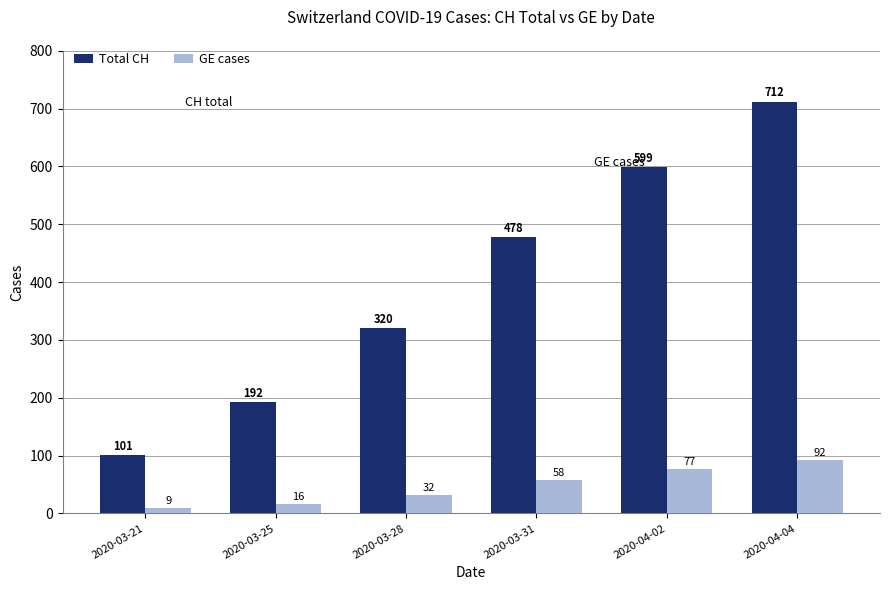

Reading right to left, list all the values displayed in this chart.

Total CH: 2020-04-04=712	2020-04-02=599	2020-03-31=478	2020-03-28=320	2020-03-25=192	2020-03-21=101
GE cases: 2020-04-04=92	2020-04-02=77	2020-03-31=58	2020-03-28=32	2020-03-25=16	2020-03-21=9